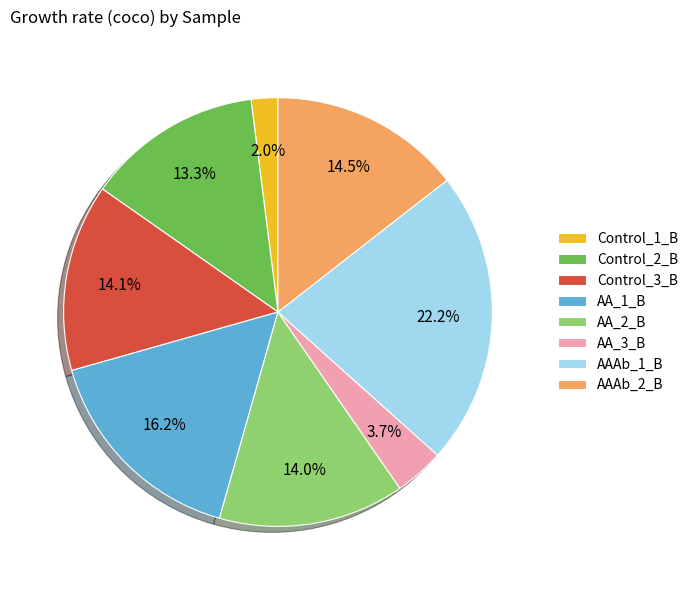

Is Control_2_B the majority of the pie?

No